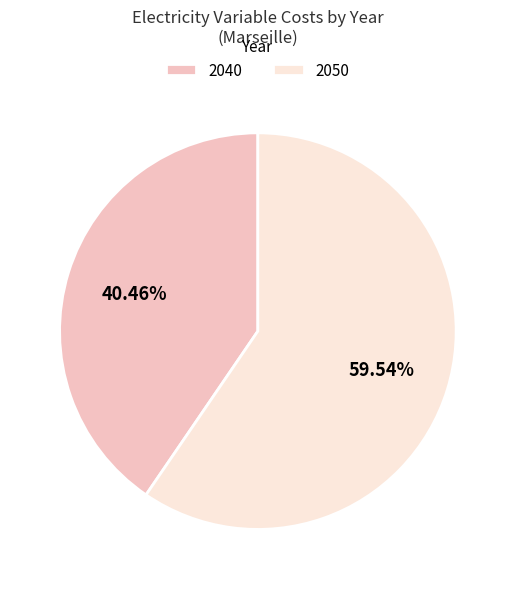

What percentage is NOT represented by 2050?

40.5%